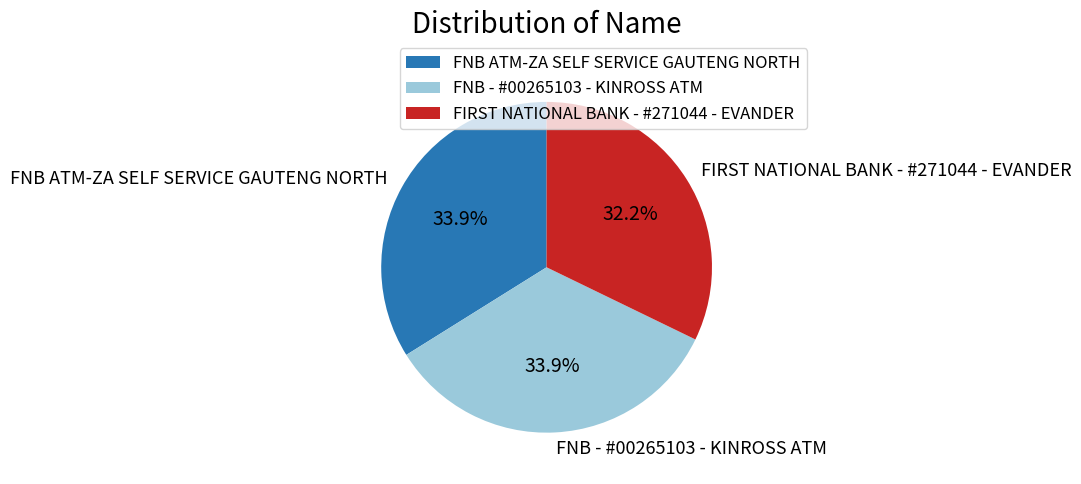

Does any single category account for the majority?

No